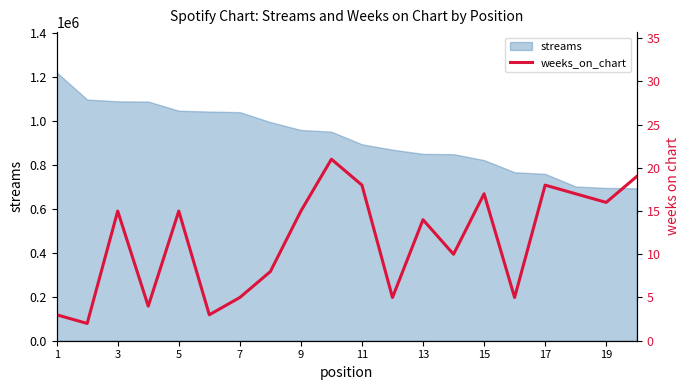

The value of streams at 11 is 894224. True or false?

True